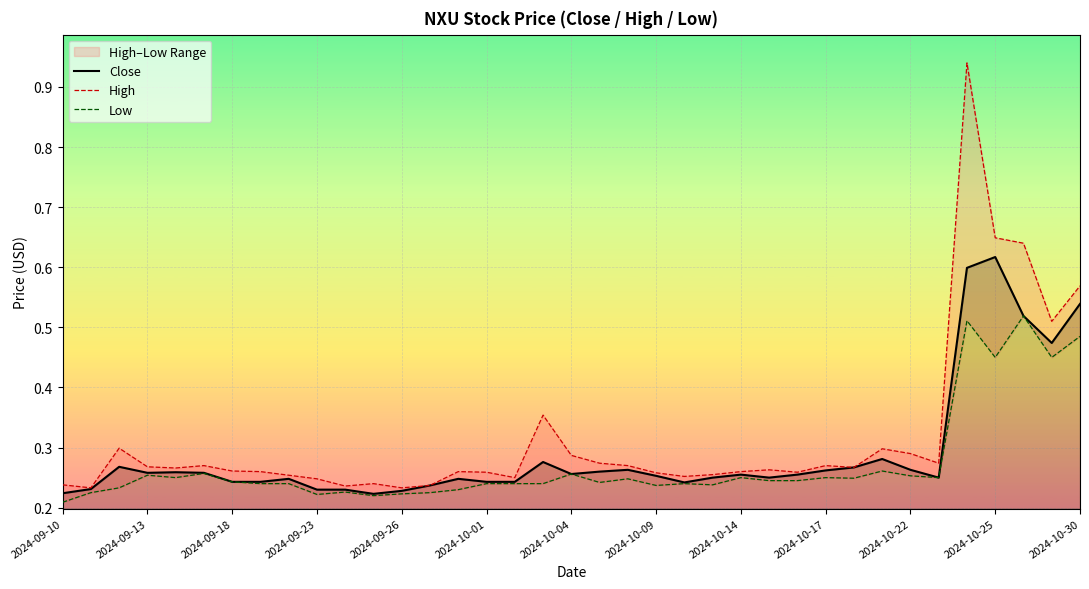

What is the difference between the maximum and minimum values in the Low series?

0.3